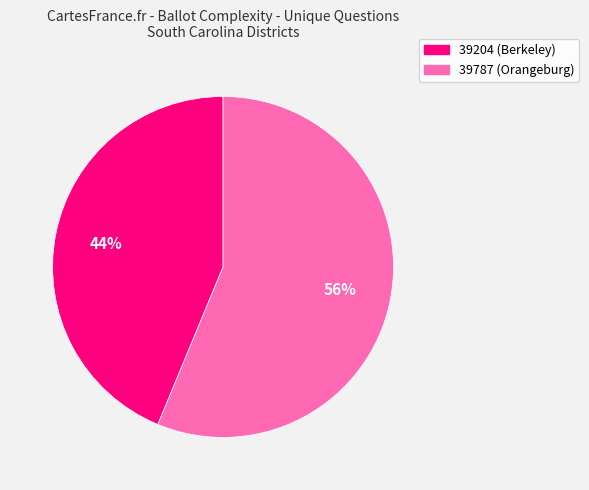

Is 39787 the majority of the pie?

Yes